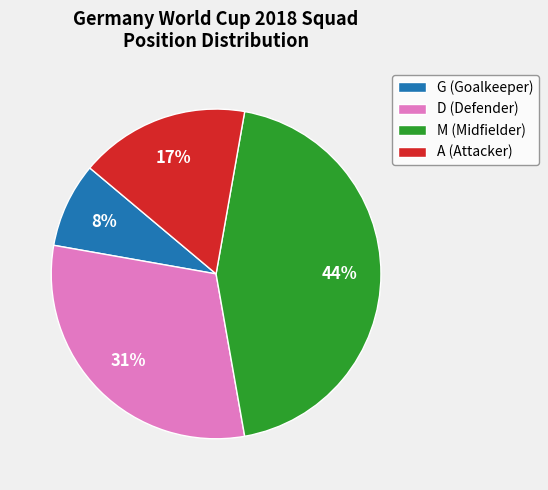

Is the sum of G and M greater than half?

Yes